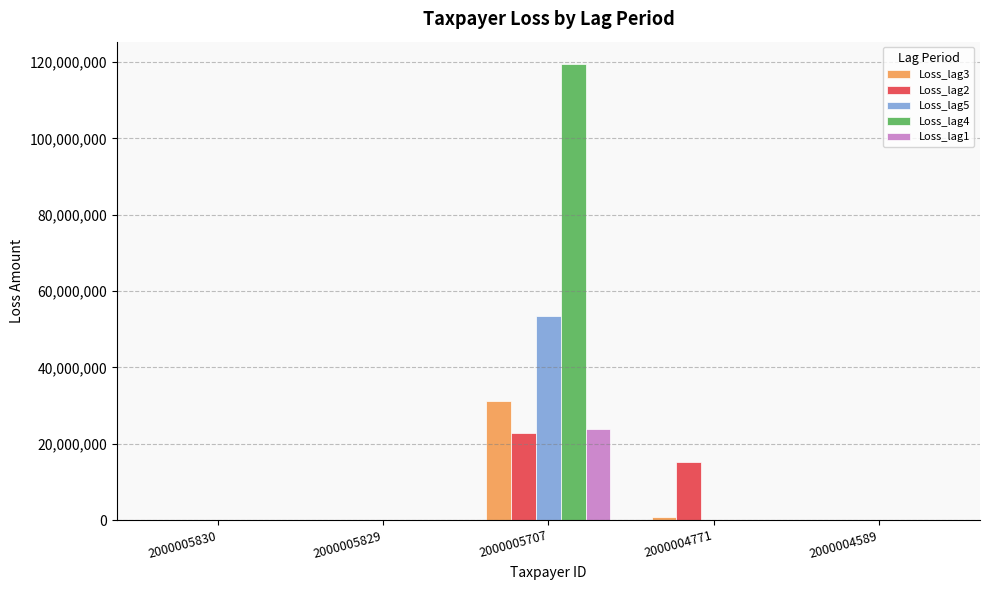

Are the bars grouped side by side (vs. stacked)?

Yes